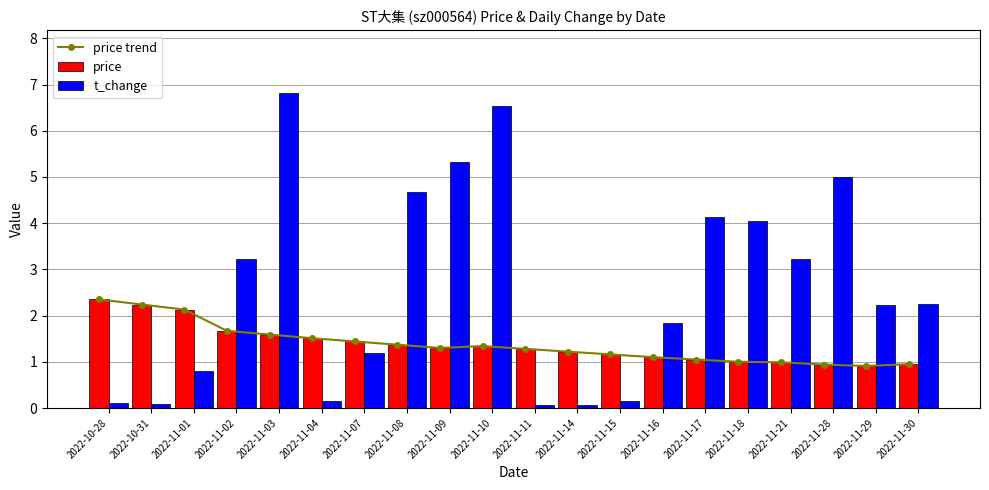

What is the minimum value for t_change?

0.1